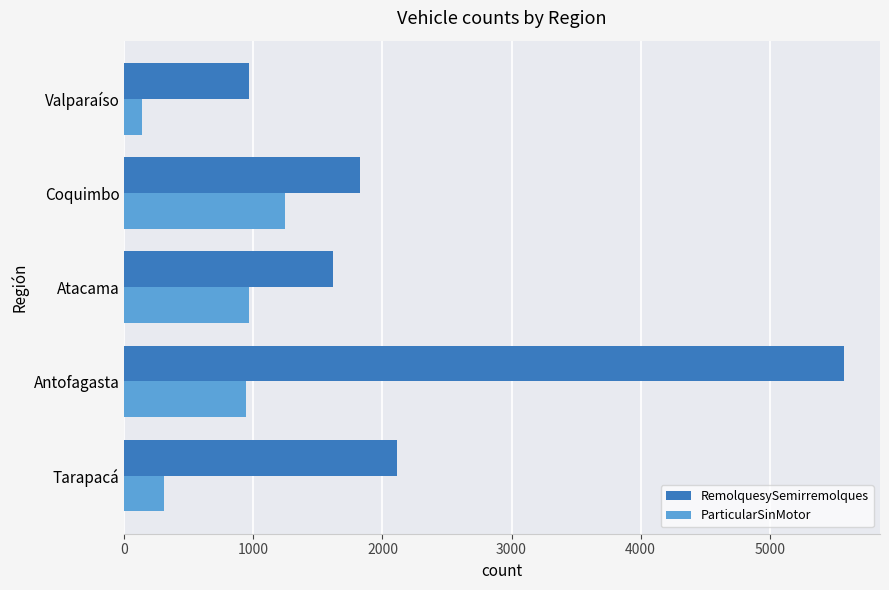

Which series has the largest total across all categories?

RemolquesySemirremolques